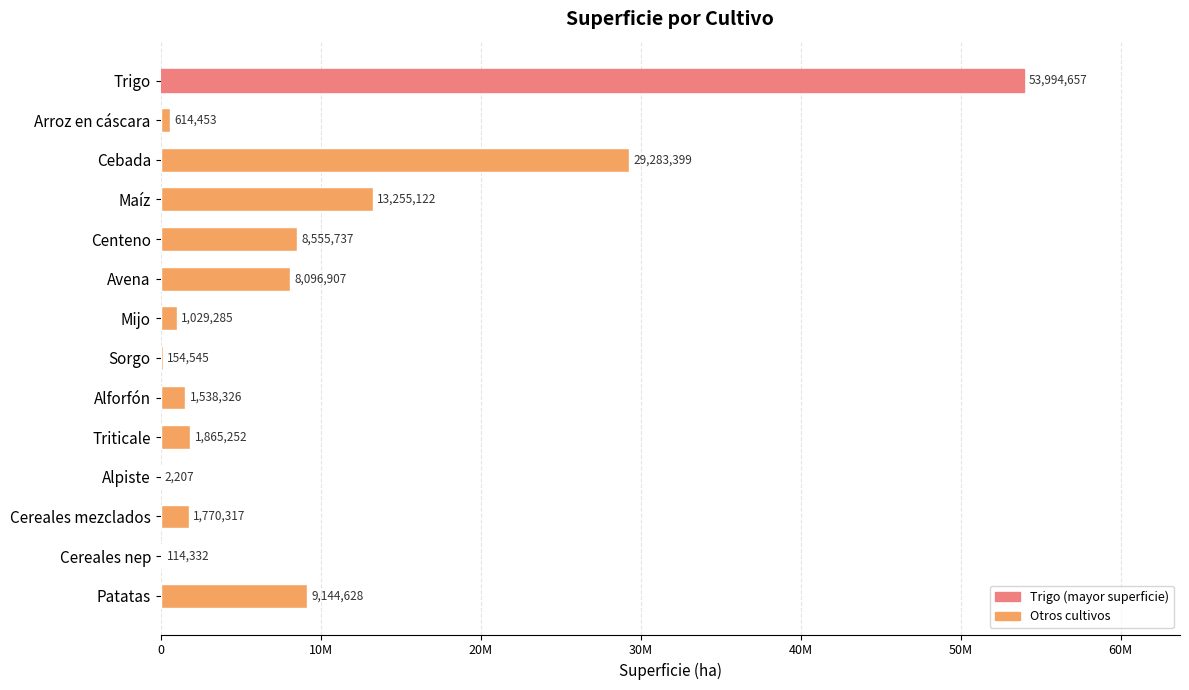

Are the bars horizontal?

Yes